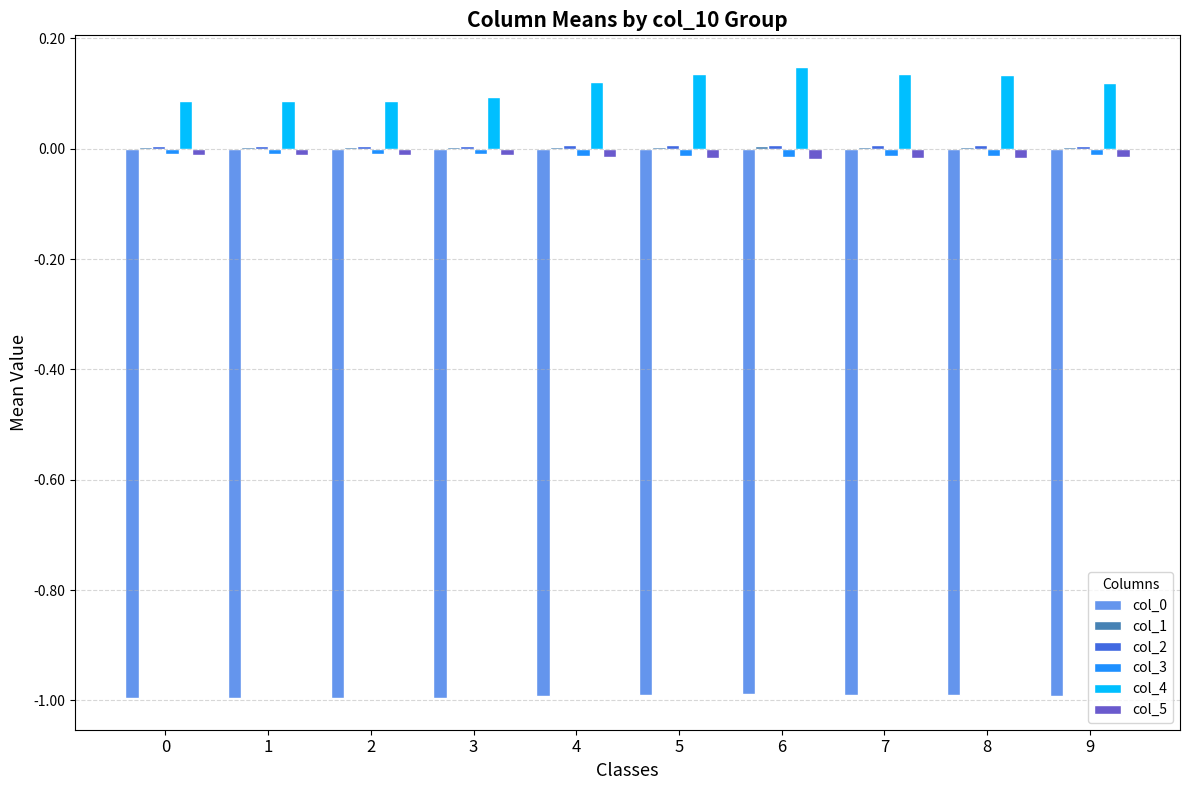

True or false: col_0 has a value of -1.0 at 3.

True